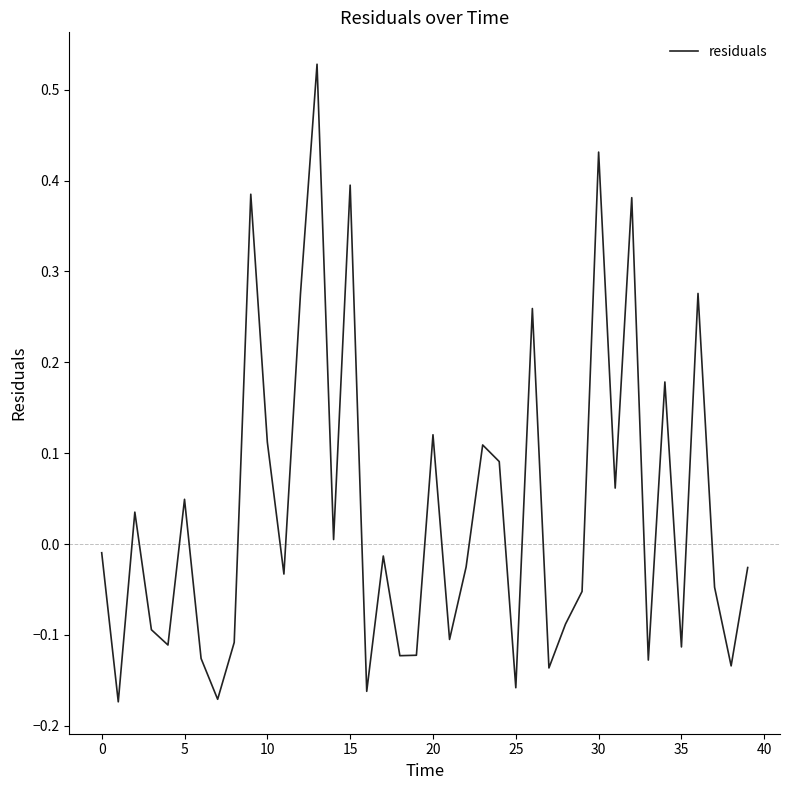

Is this an area chart (filled region under the line)?

No